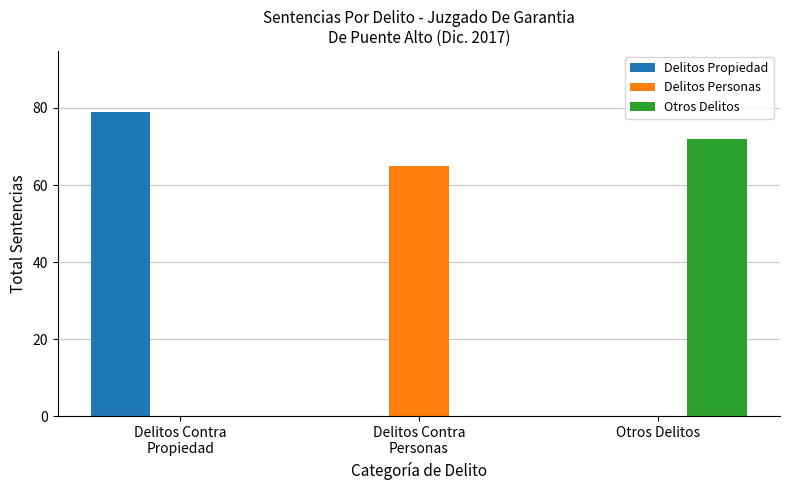

Is the value of Otros Delitos at Otros Delitos greater than the value of Delitos Personas at Otros Delitos?

Yes